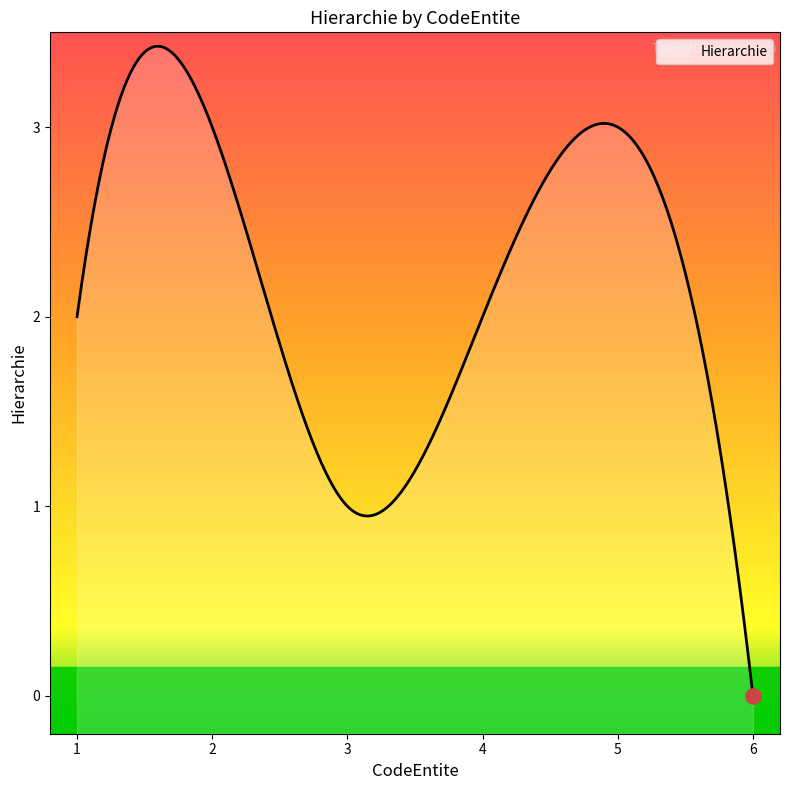

Between 4 and 3, which is larger?

4